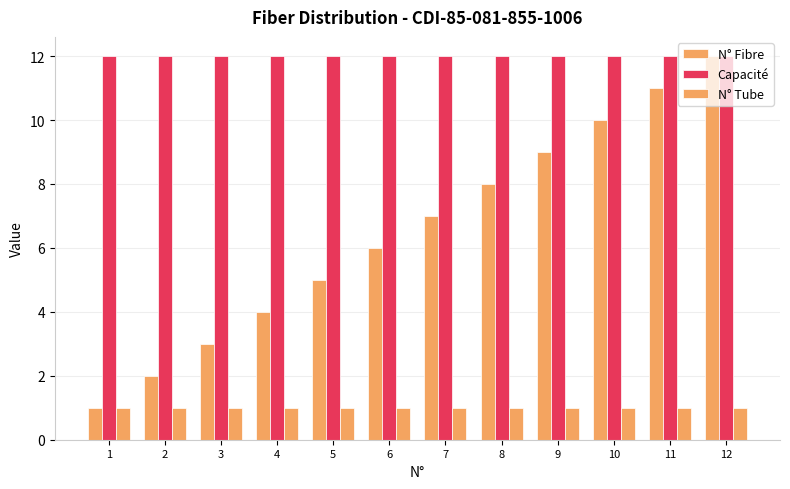

What is the sum of all Capacité values?

144